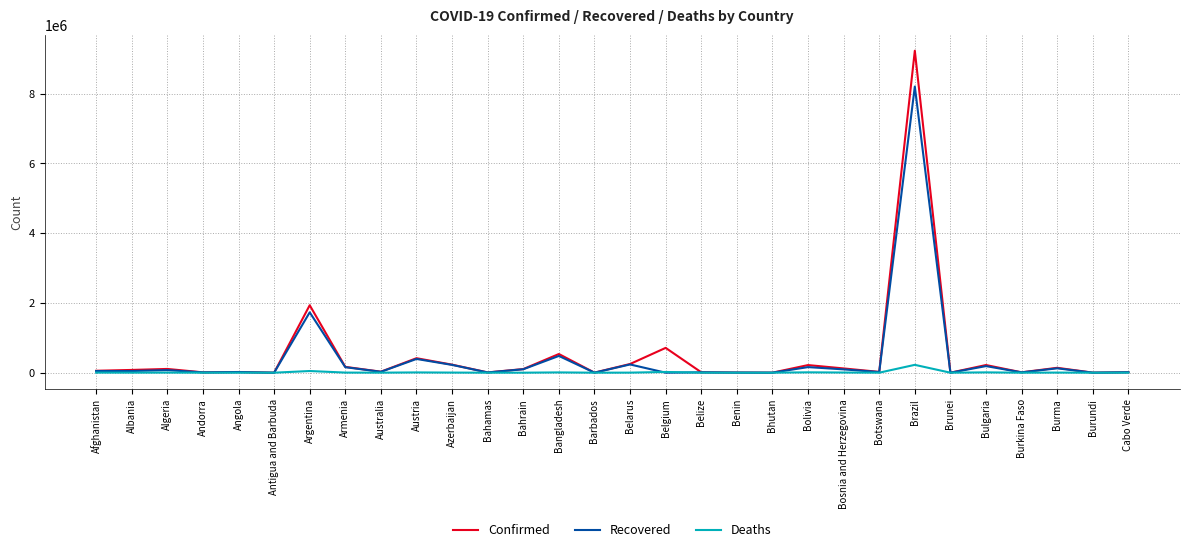

Rank the series by their maximum value, from highest to lowest.

Confirmed, Recovered, Deaths